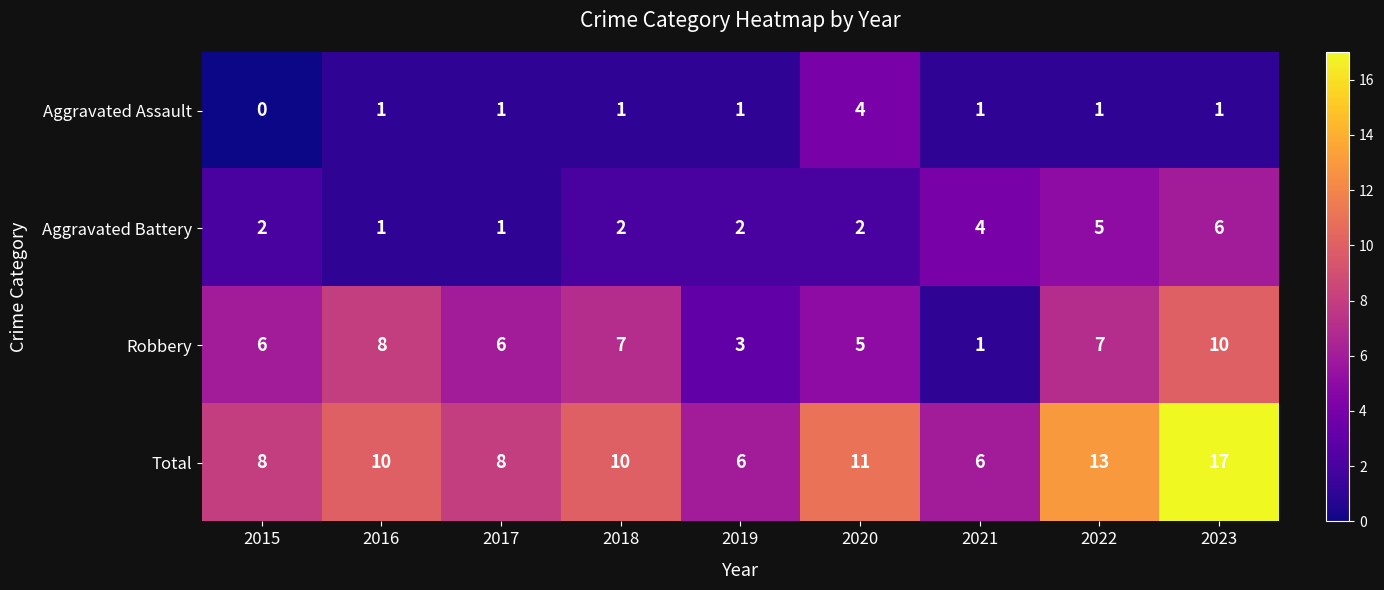

At 2019, list the series in order from largest to smallest.

Total, Robbery, Aggravated Battery, Aggravated Assault